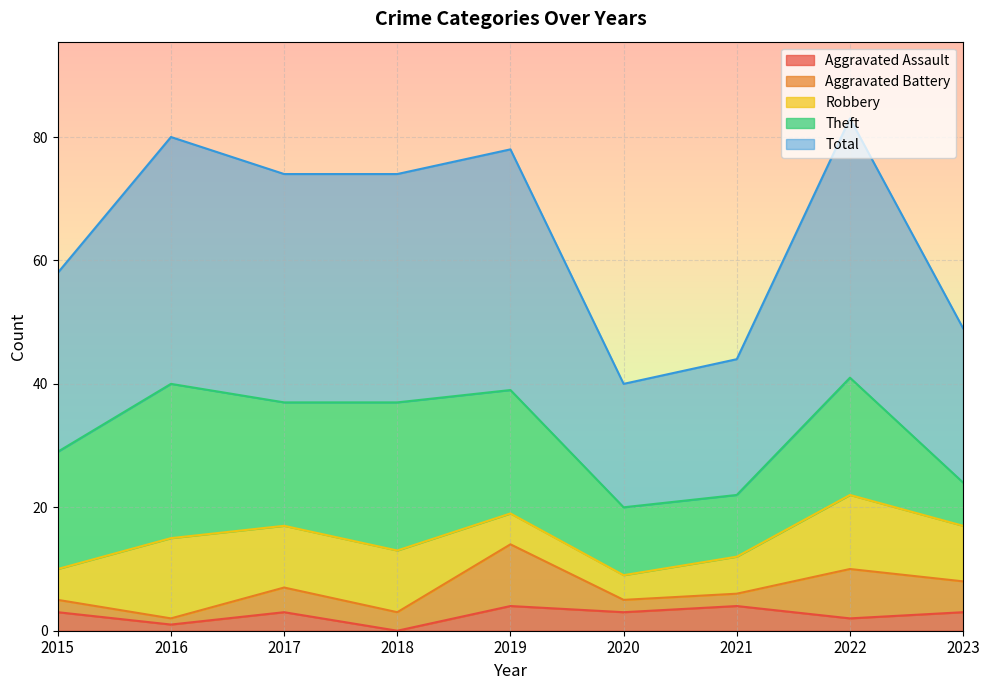

What is the value of the Robbery point at the 8th from the left?

12